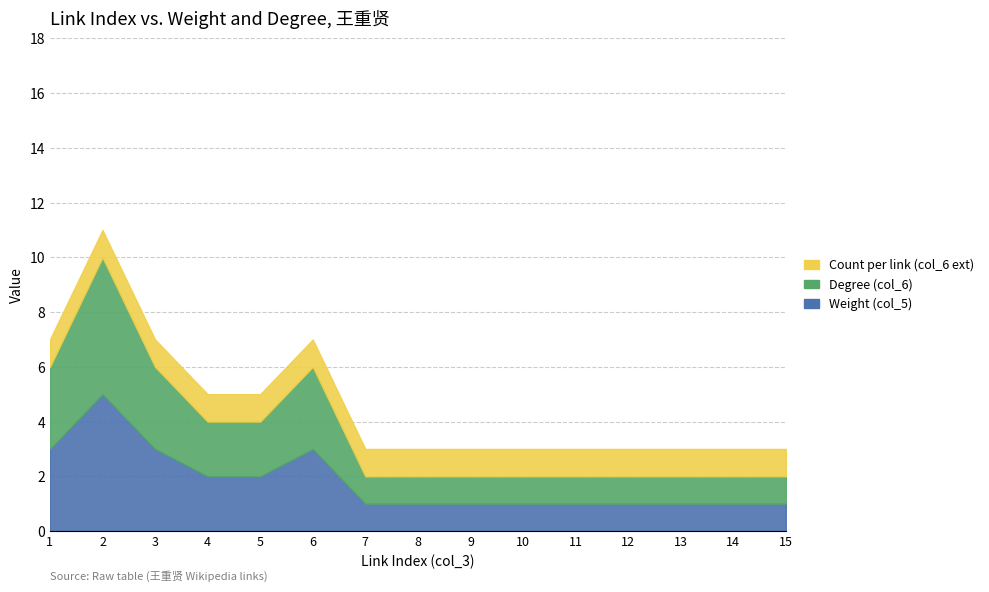

True or false: Link count (col_3) has more than 1 interior local peaks.

False